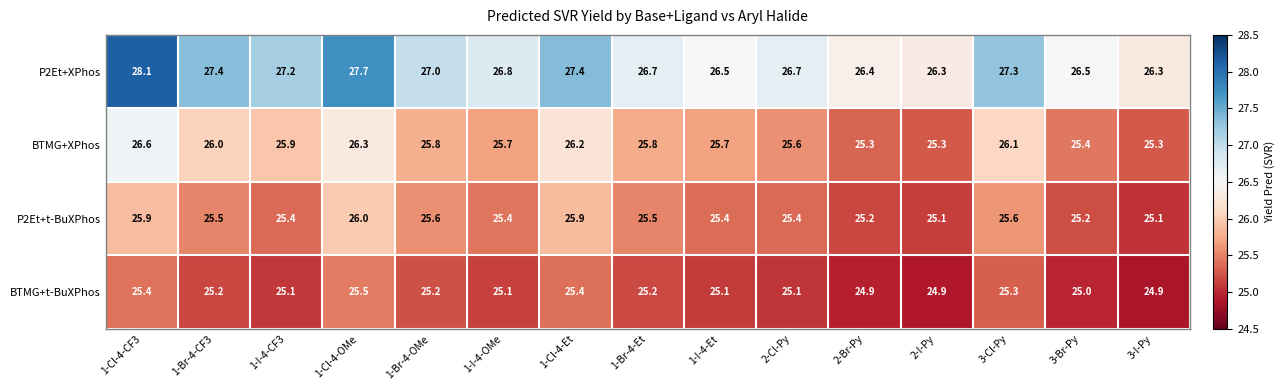

How many data points does each series have?

15